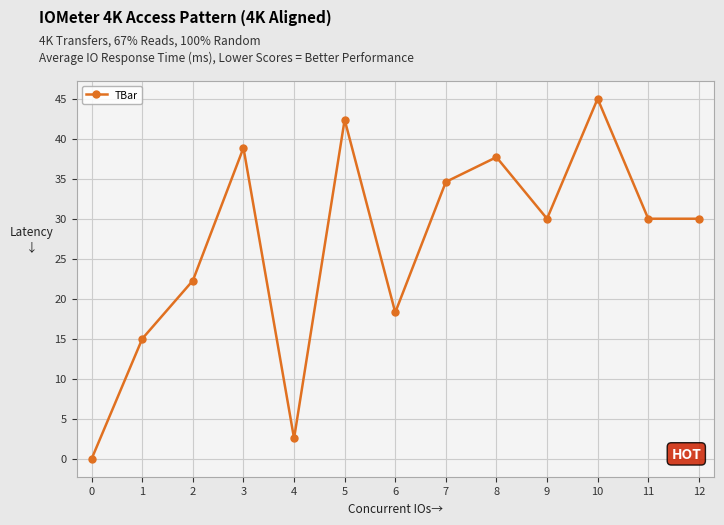

What is the greatest value displayed?

45.0